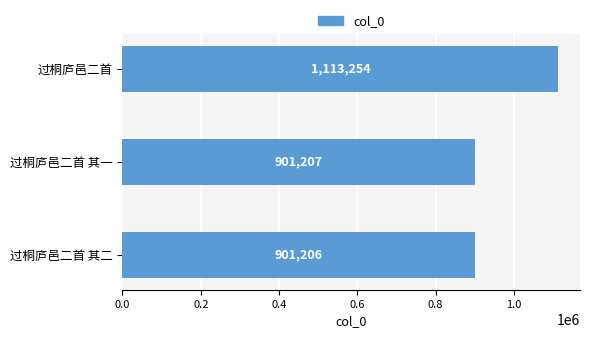

How many values are below 901207?

1